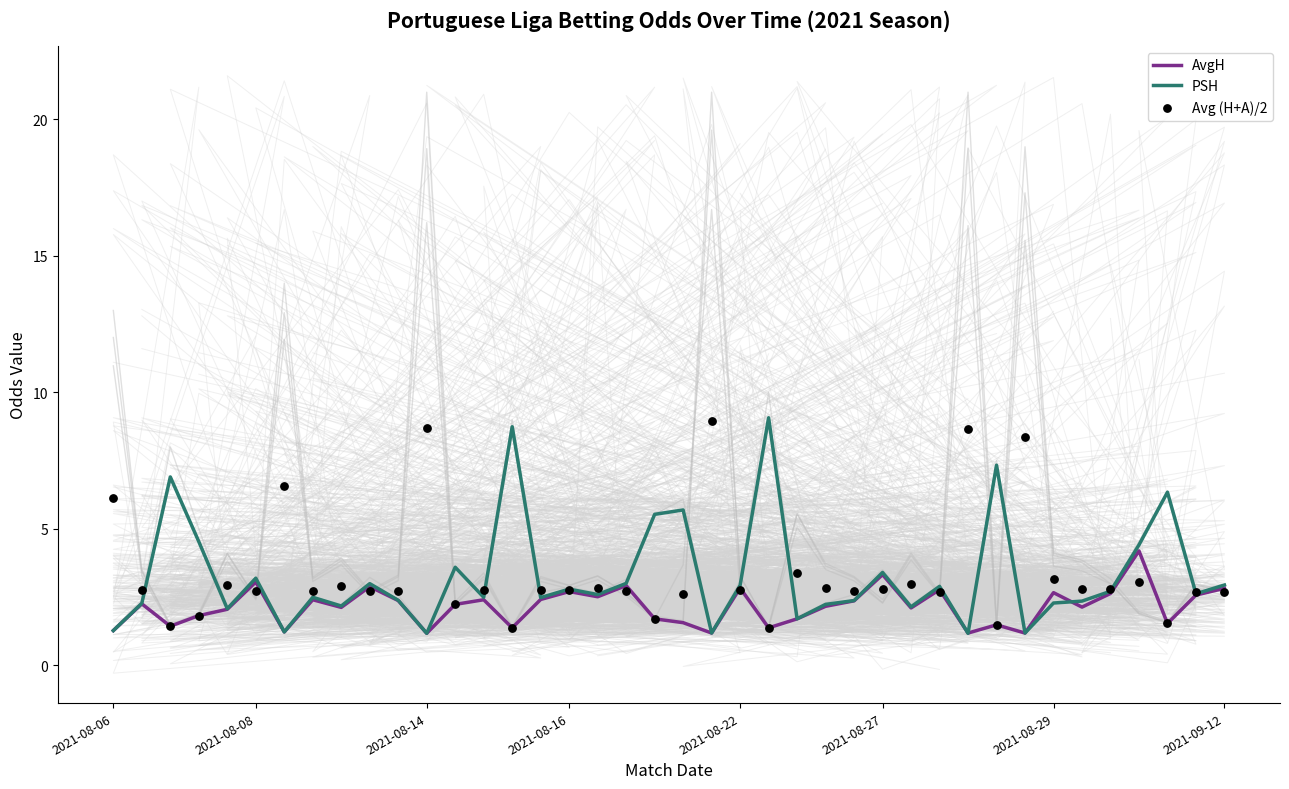

Which series has the widest spread of Y values?

MaxA